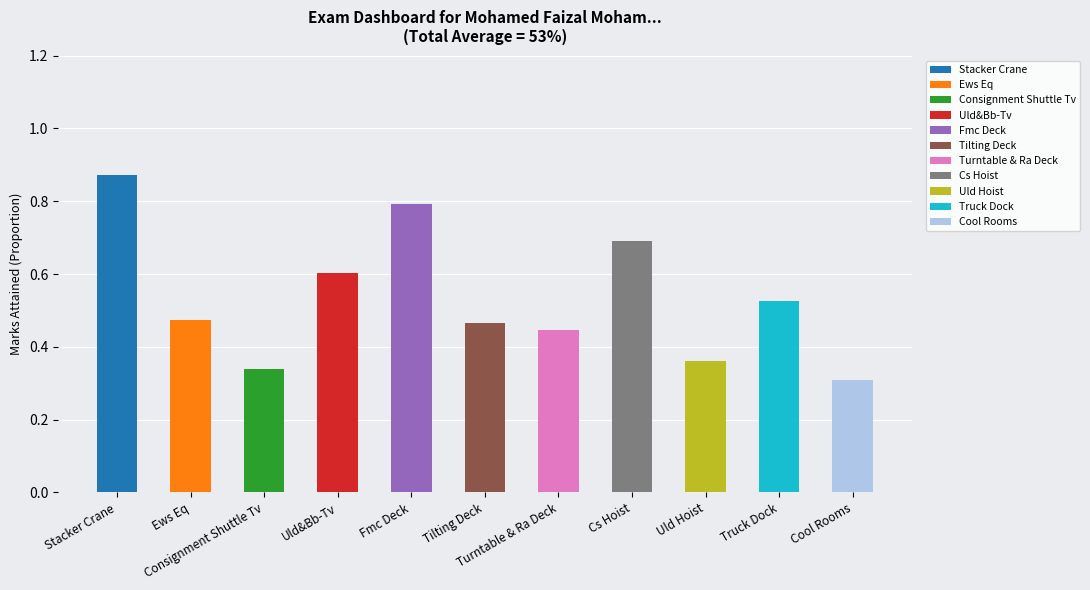

What is the minimum value shown in the chart?

0.3